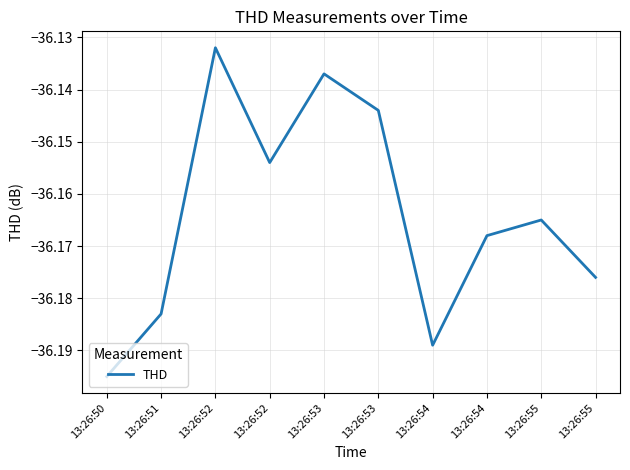

How many lines are shown in the chart?

1